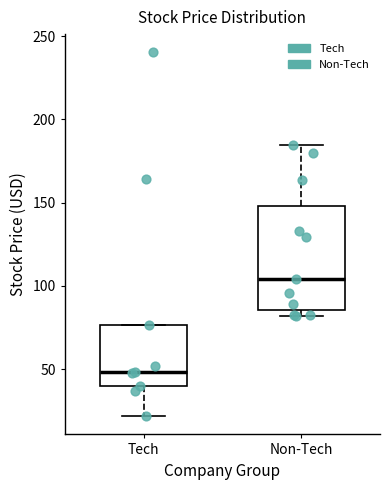

Reading left to right, read every box against the y-axis: the position of its median line, the range the box covers, and the ends of its whiskers. The values are not printed on the chart, so give them approximately, as read against the axis.

Tech: median 50, box 40 to 75, whiskers 20 to 75
Non-Tech: median 105, box 85 to 150, whiskers 80 to 185